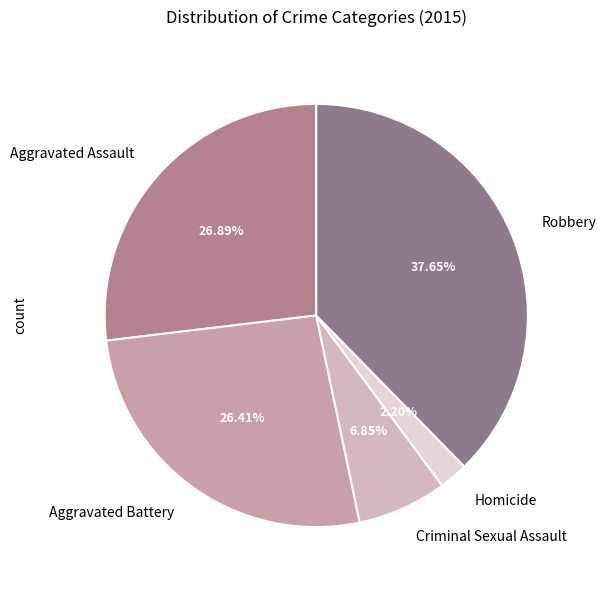

Count the number of slices in the pie.

5